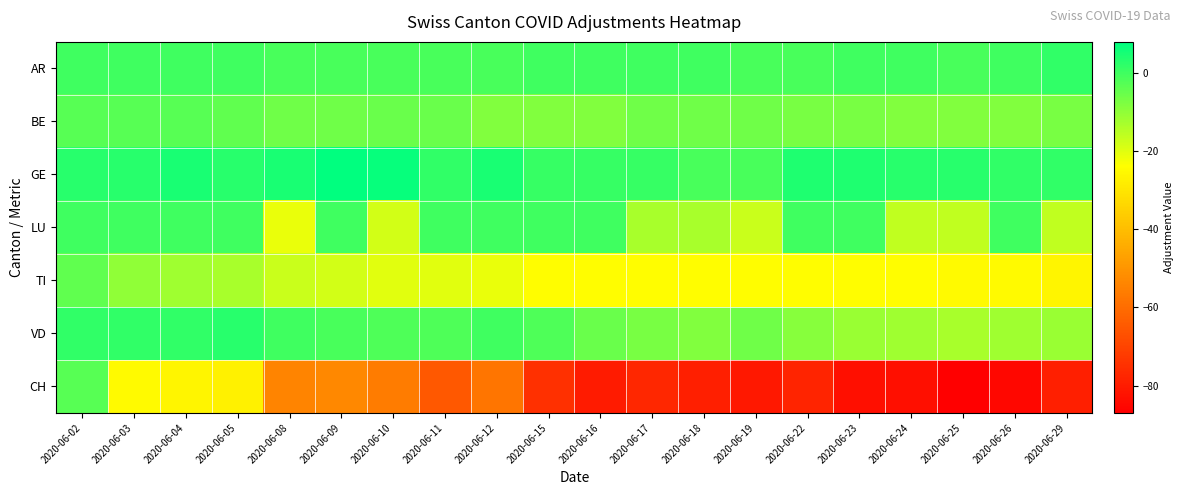

What is the total value across all series at 2020-06-23?

-121